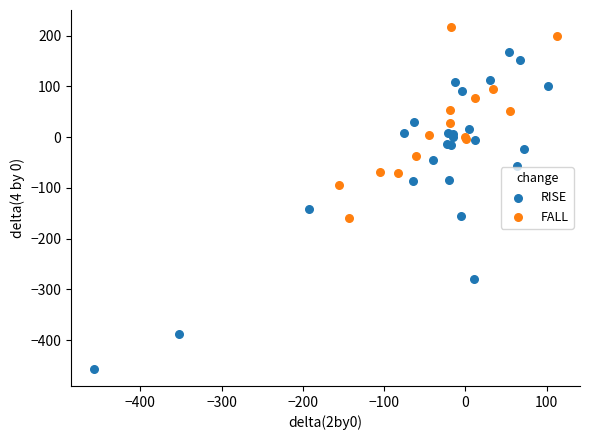

Which series reaches the minimum Y coordinate?

RISE